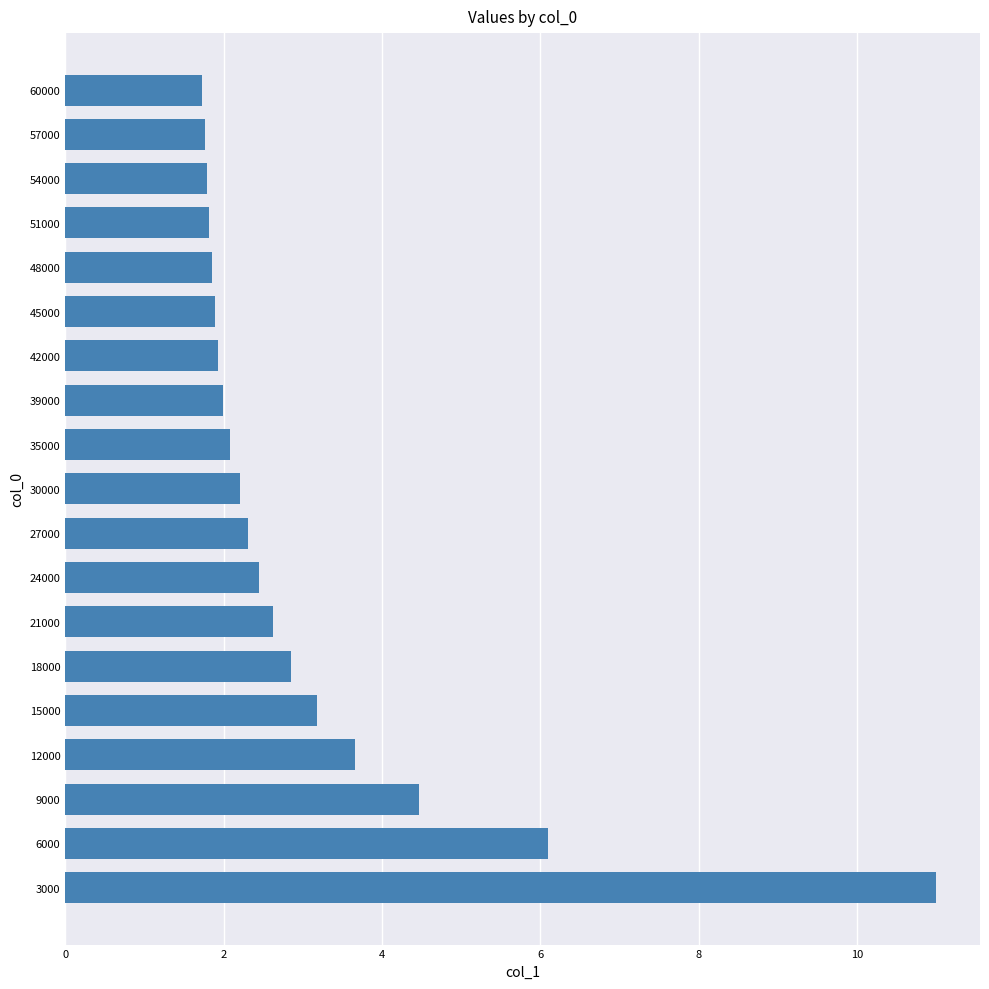

What is the difference between the maximum and second lowest values?

9.2